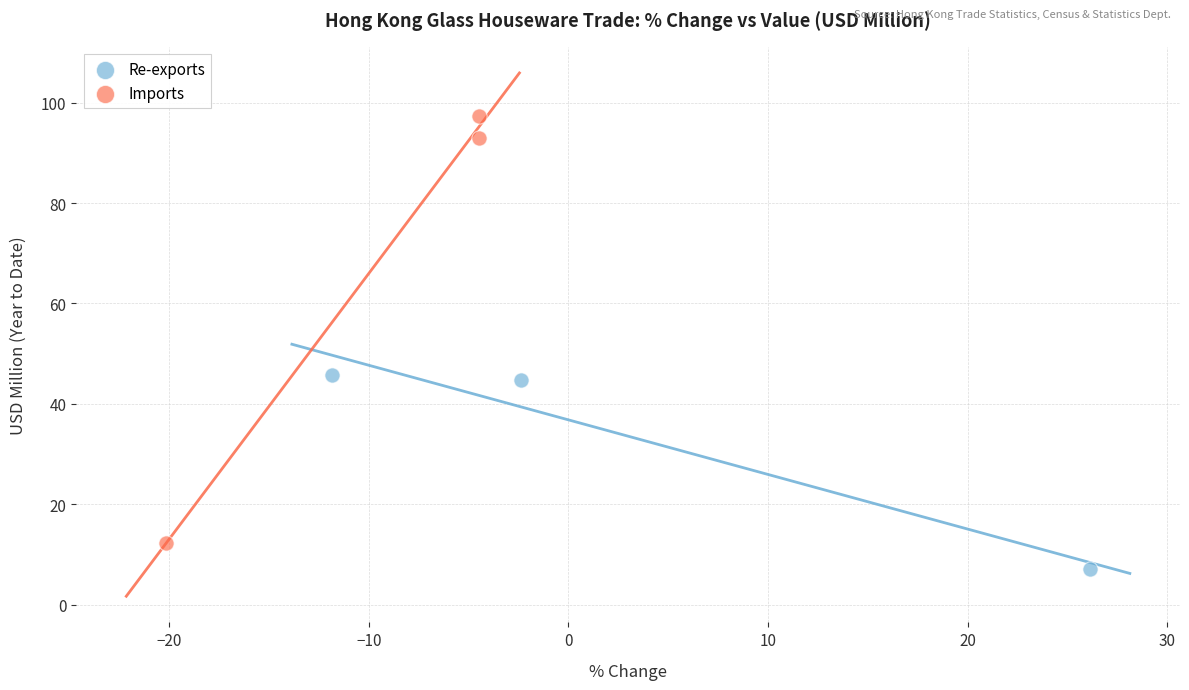

Which series has the largest Y range (max minus min)?

Imports